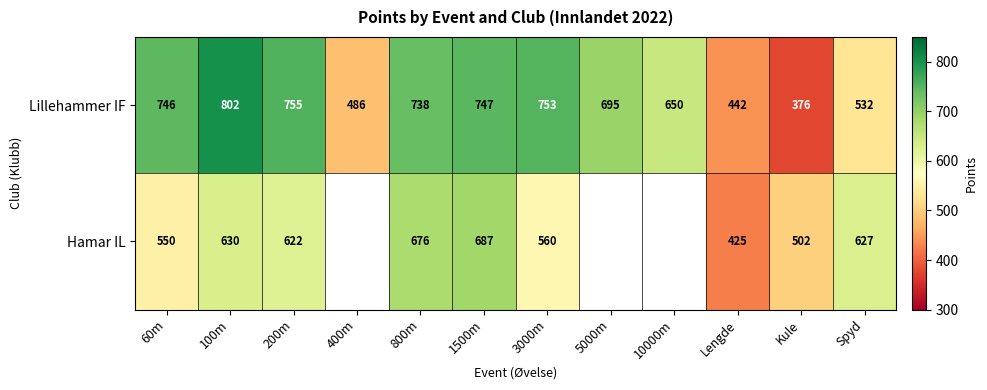

At how many categories does at least one series exceed 293?

12